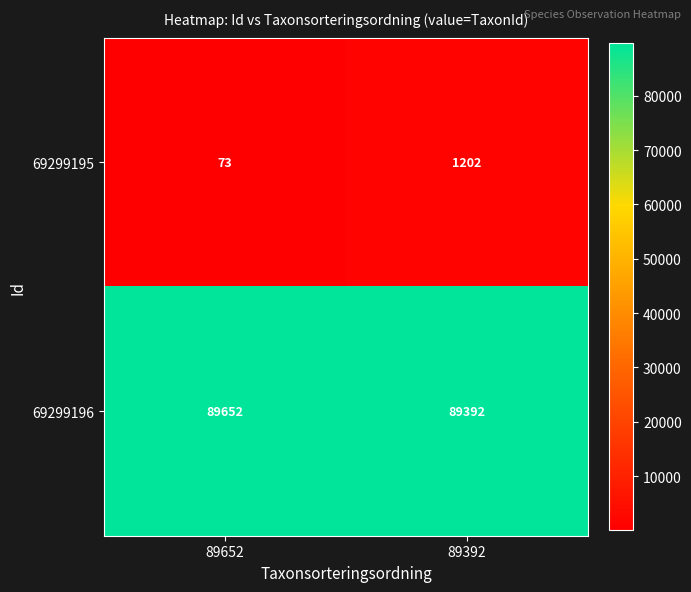

What is the approximate value of 69299196 at 89652?

89652